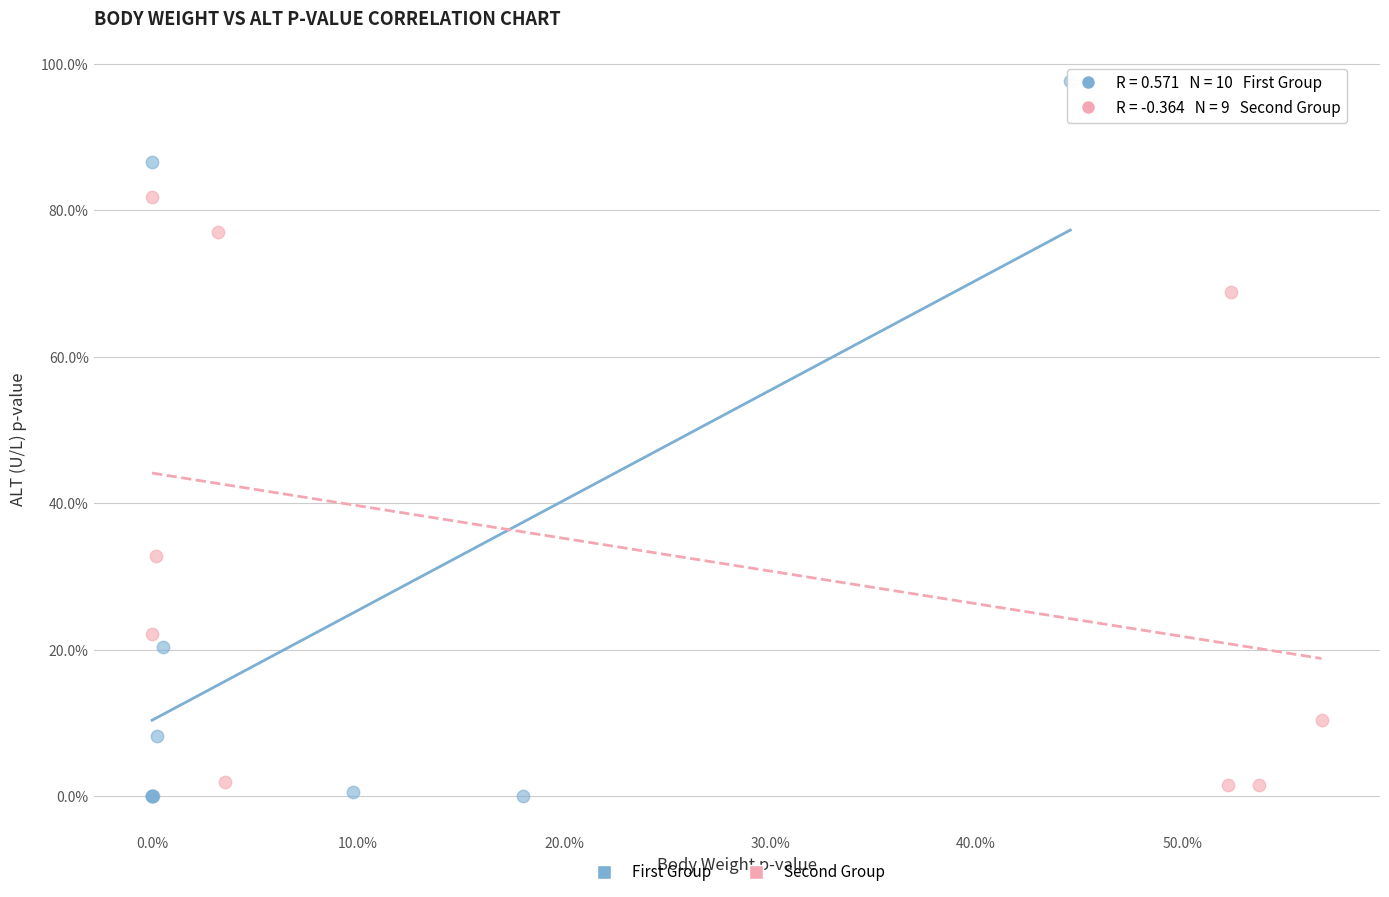

Which series reaches the minimum Y coordinate?

First Group